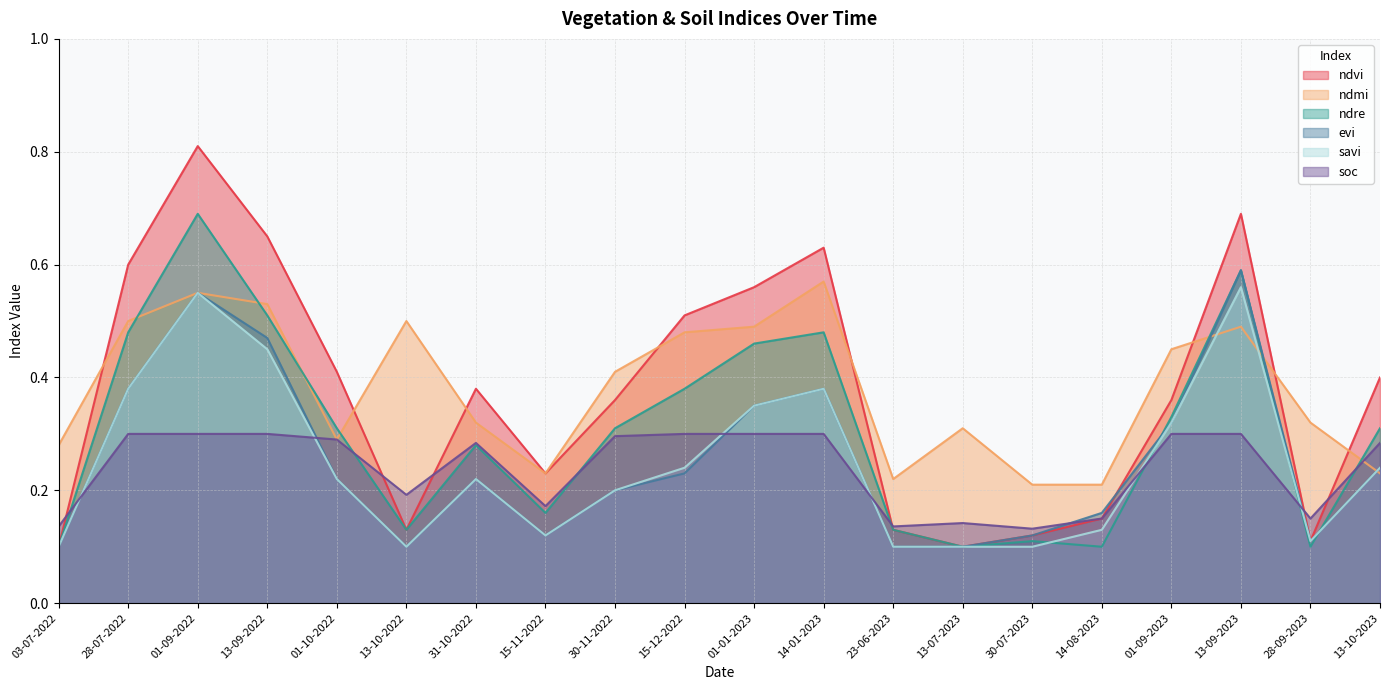

After their last crossing, which series has the higher values: savi or ndre?

ndre